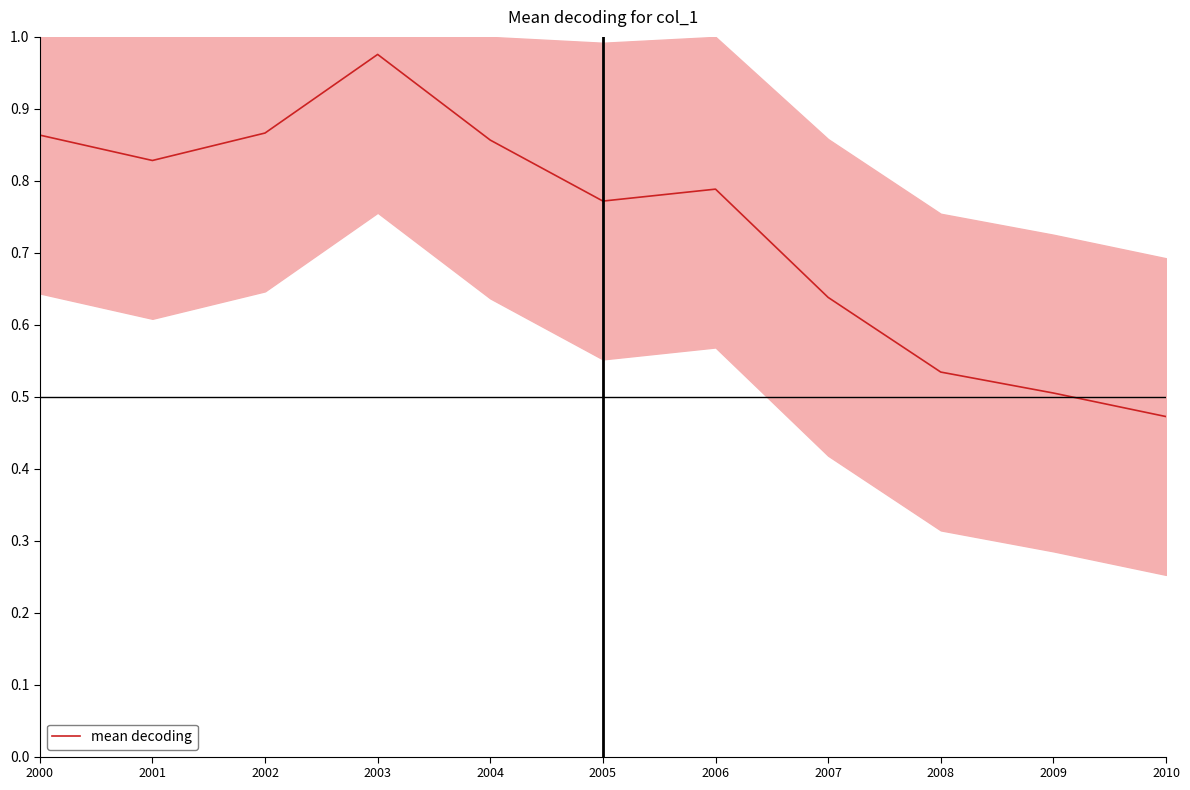

What is the difference between the second highest and second lowest values?

0.4